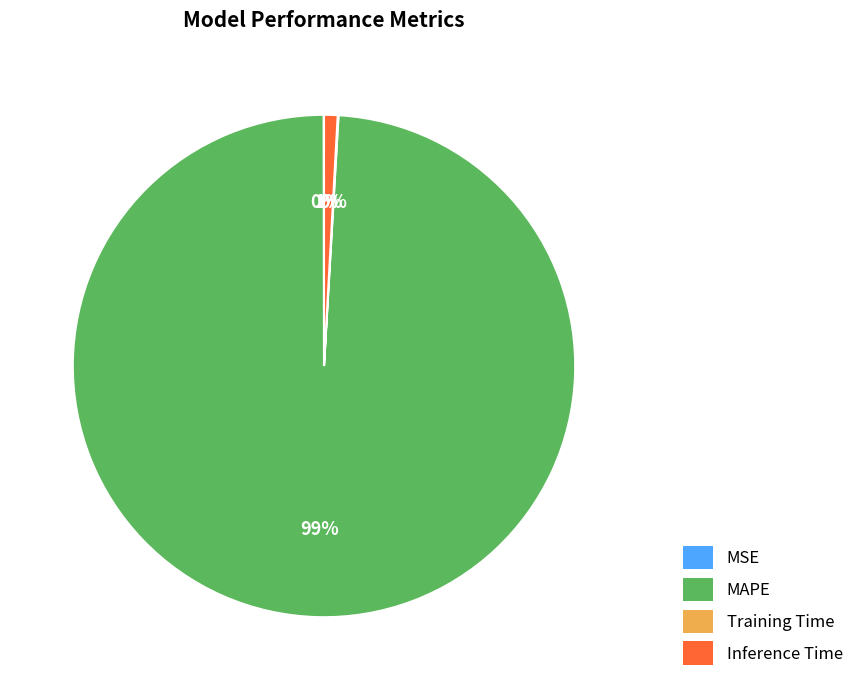

To the nearest percent, what percentage of the pie is MAPE?

99%